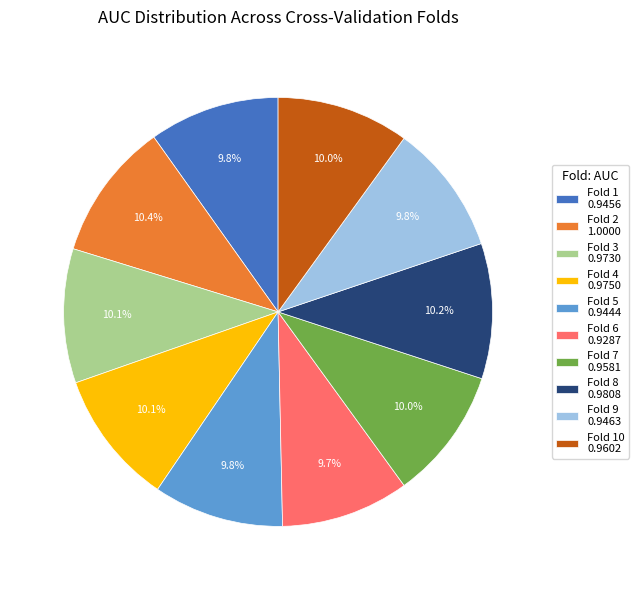

What portion of the pie excludes Fold 5 0.9444?

90.2%